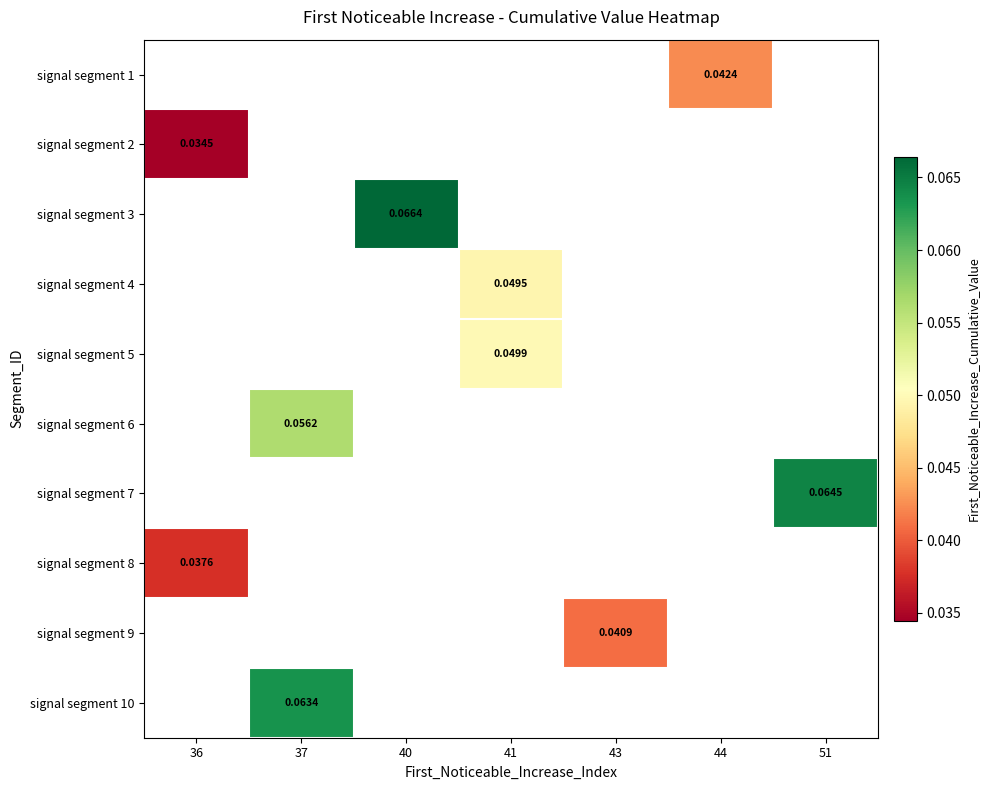

Read the signal segment 10 value at 37.

0.1